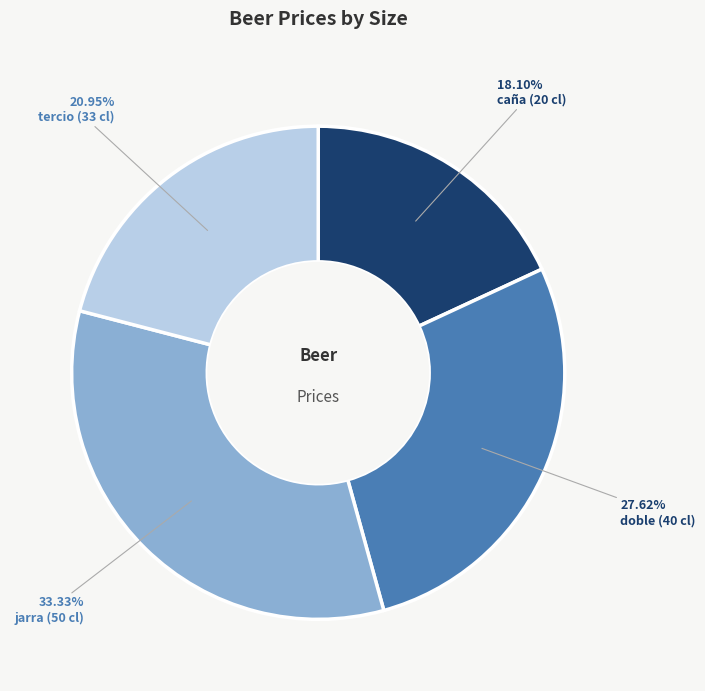

Does any single category account for the majority?

No